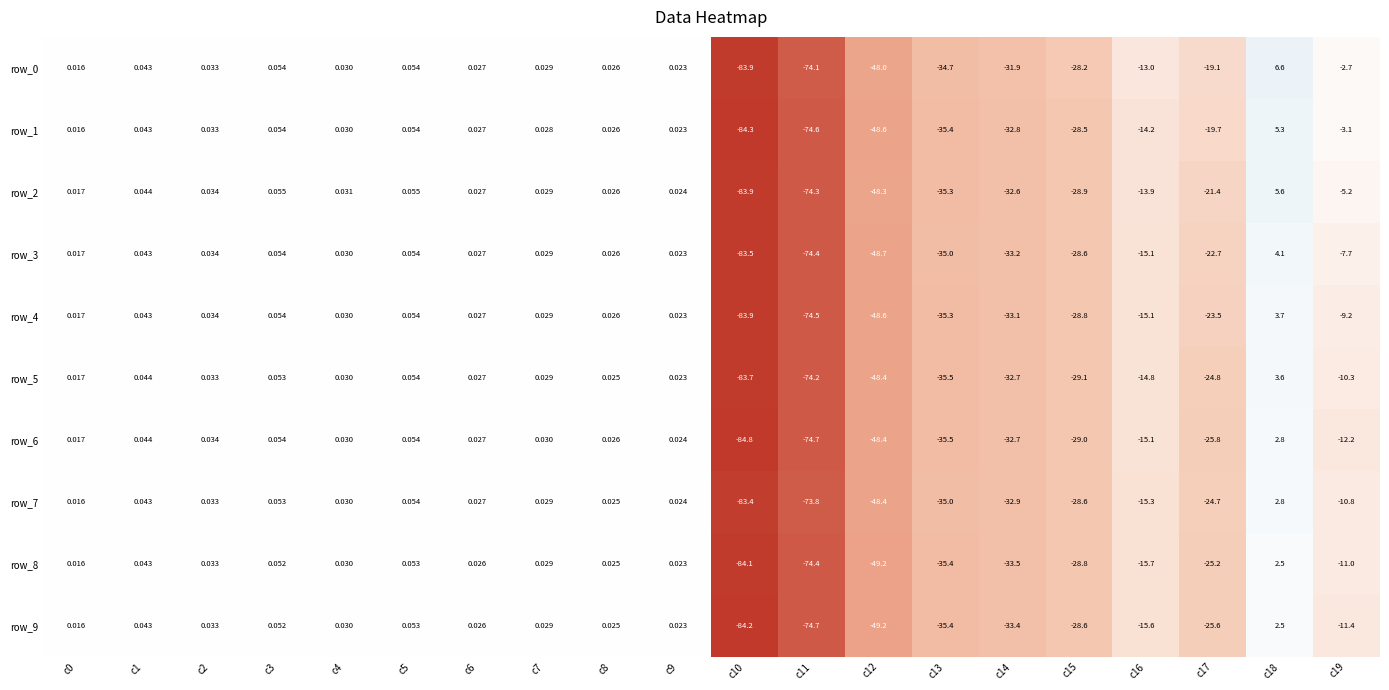

What is the difference between the second highest and minimum values in the row_4 series?

84.0